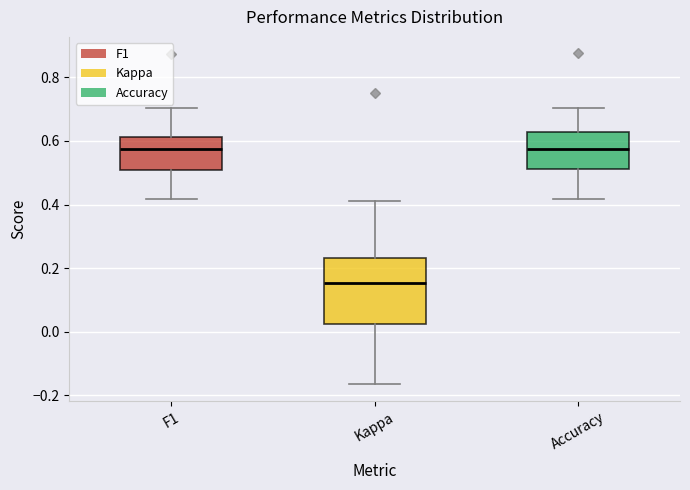

Reading left to right, transcribe this box plot: for each box, give where its median line is, the range the box spans, and where its two whiskers end, as read against the y-axis. The values are not printed on the chart, so give them approximately, as read against the axis.

F1: median 0.58, box 0.50 to 0.62, whiskers 0.42 to 0.70
Kappa: median 0.16, box 0.02 to 0.24, whiskers -0.16 to 0.42
Accuracy: median 0.58, box 0.52 to 0.62, whiskers 0.42 to 0.70